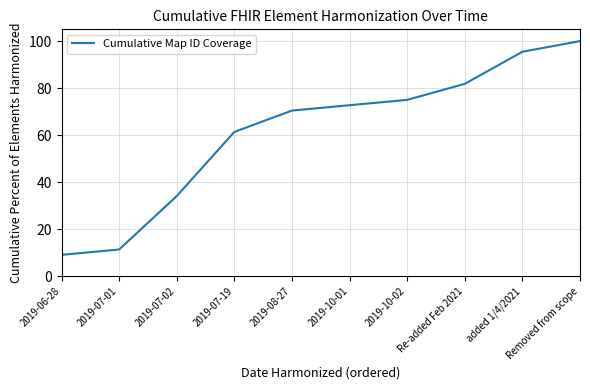

Reading right to left, list all the values displayed in this chart.

100.0	95.5	81.8	75.0	72.7	70.5	61.4	34.1	11.4	9.1